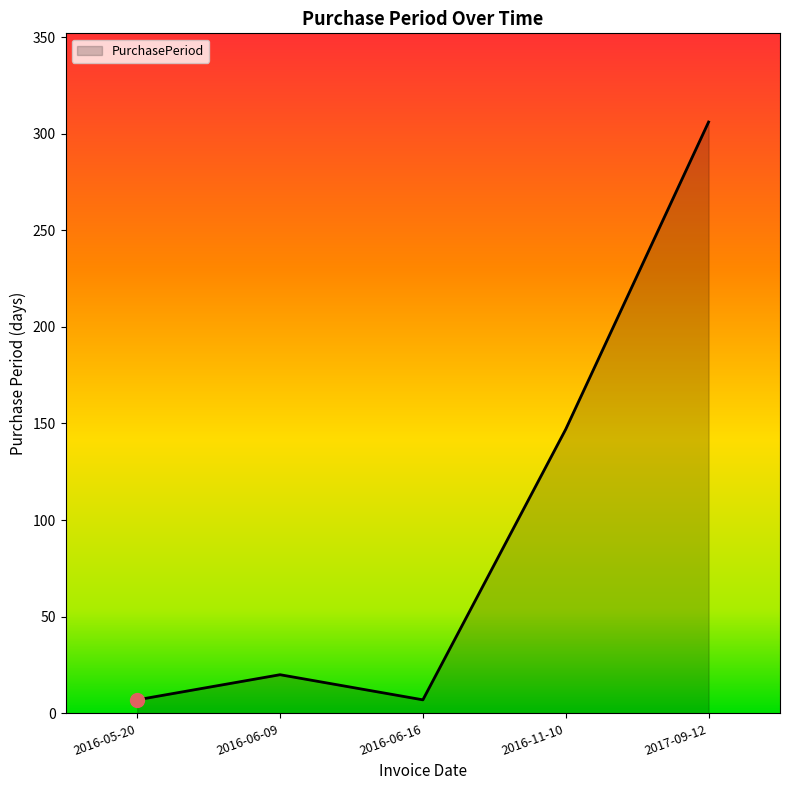

What is the change in value from 2016-06-09 to 2016-11-10?

+127